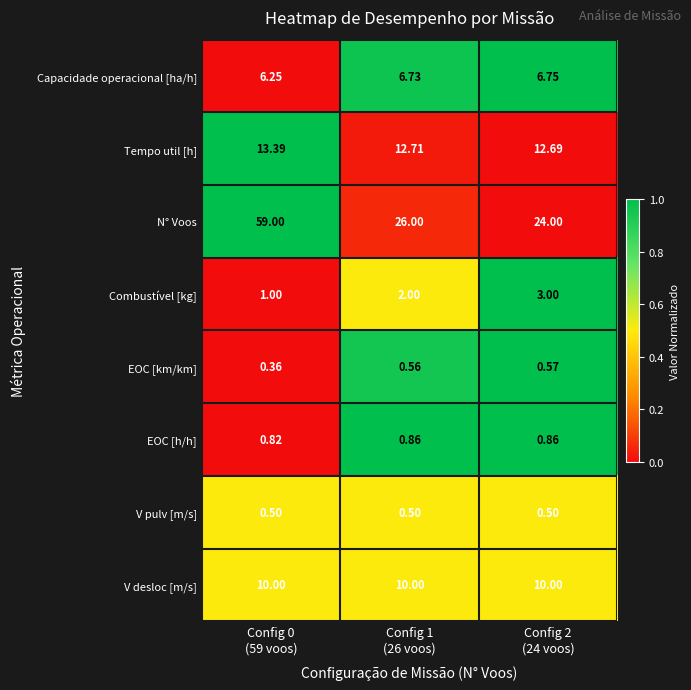

Which series has the largest total across all categories?

N° Voos